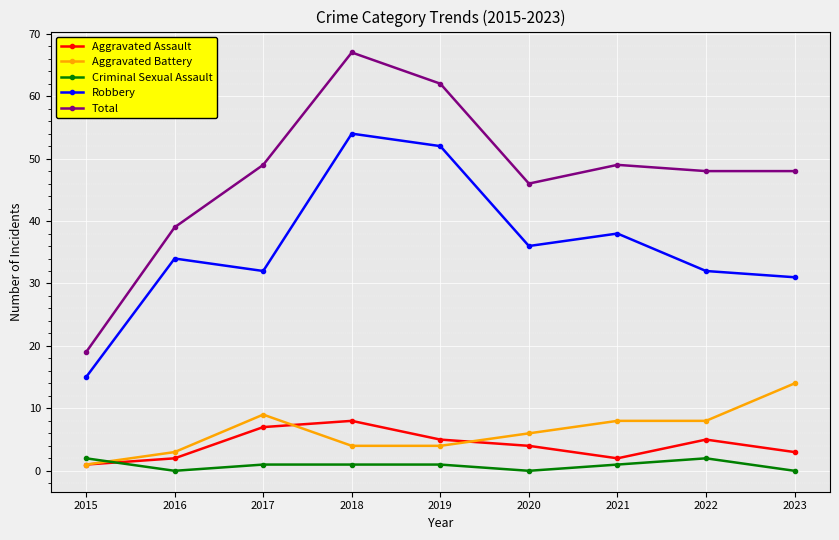

How many lines are shown in the chart?

5